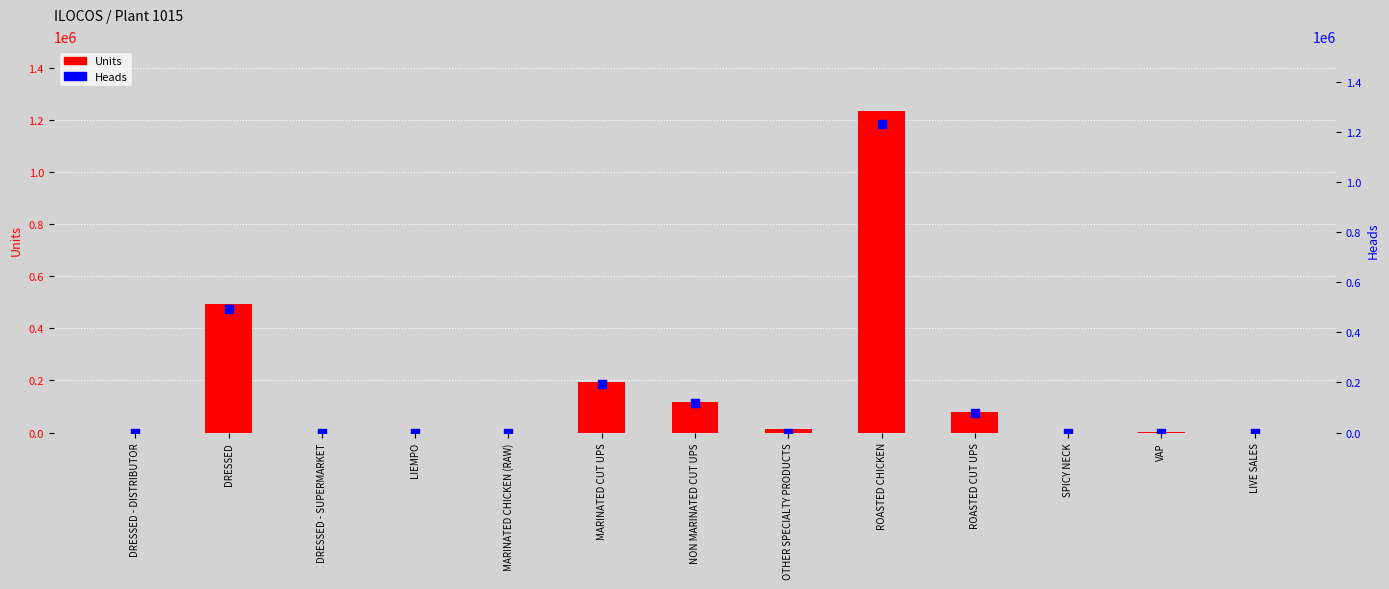

Is the value of Heads at LIVE SALES greater than the value of Units at SPICY NECK?

No